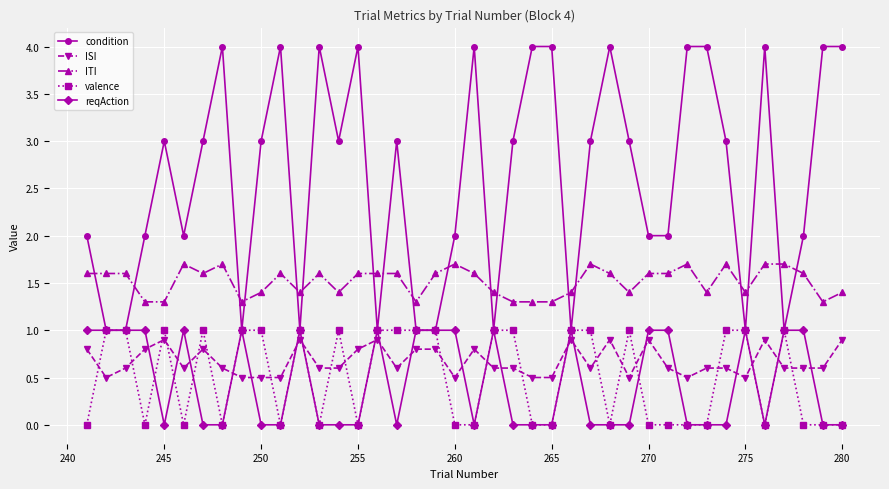

Which series has the largest total across all categories?

condition